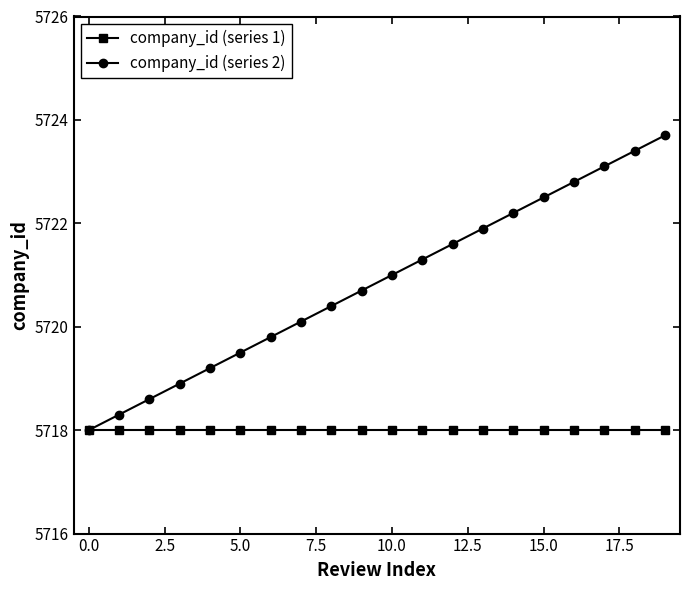

Which series has the largest total across all categories?

company_id (series 2)